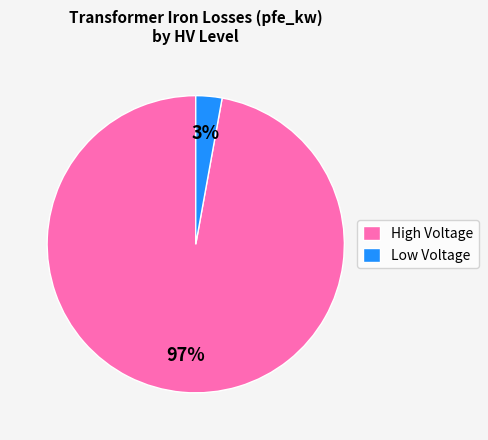

Count the number of slices in the pie.

2